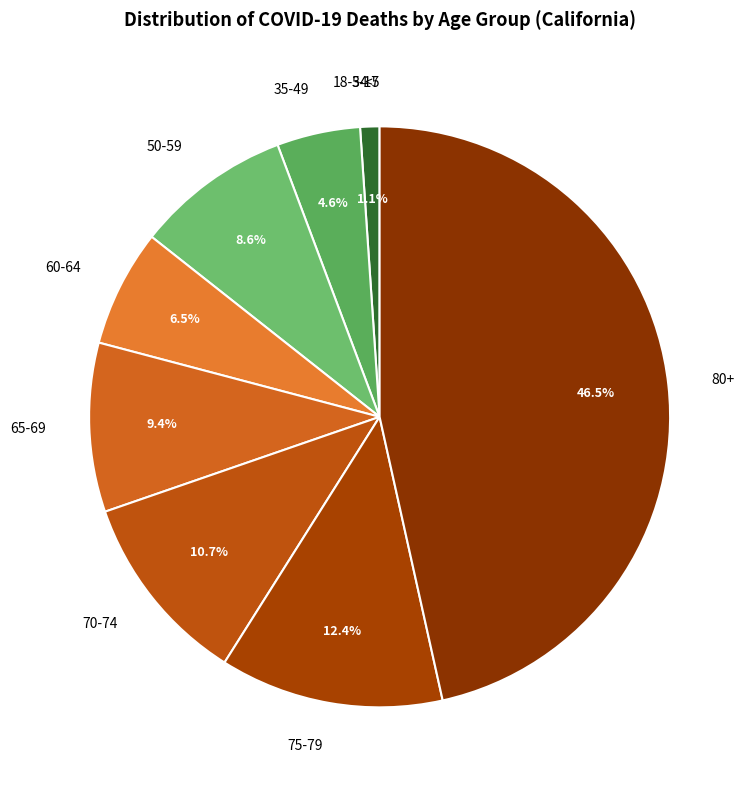

Is it true that 18-34 is 14% of the pie?

False